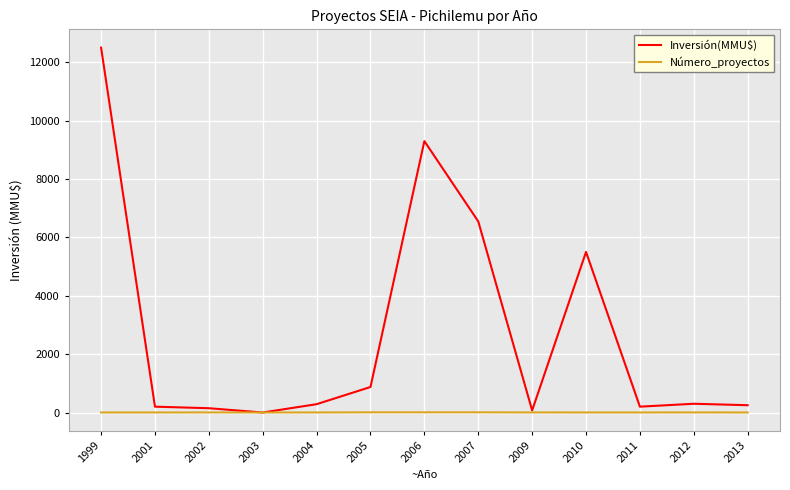

What is the spread (max minus min) of values at 2004?

284